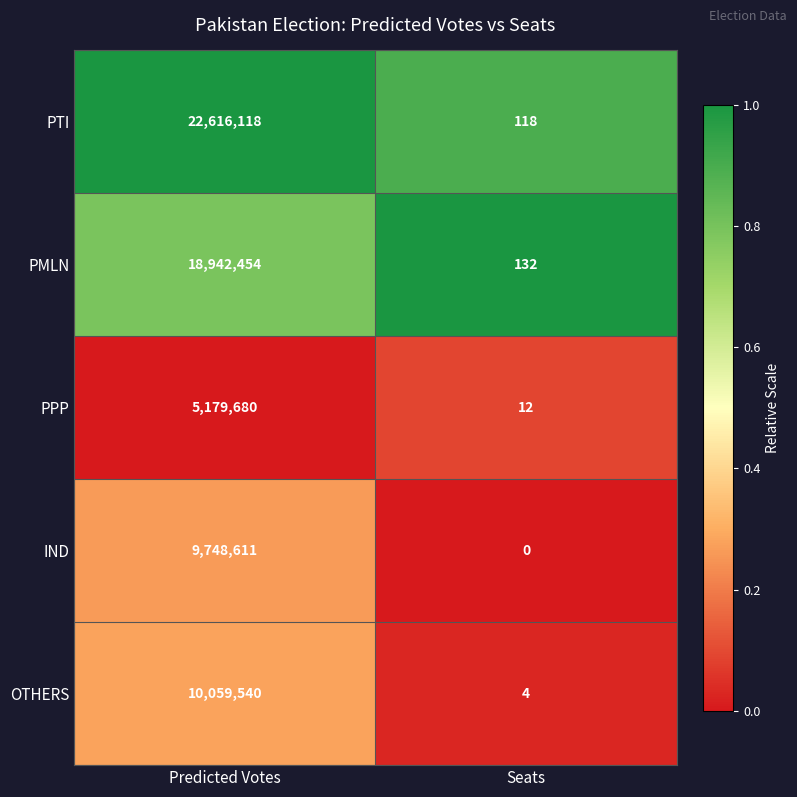

Which series changed the most between Predicted Votes and Seats?

PTI